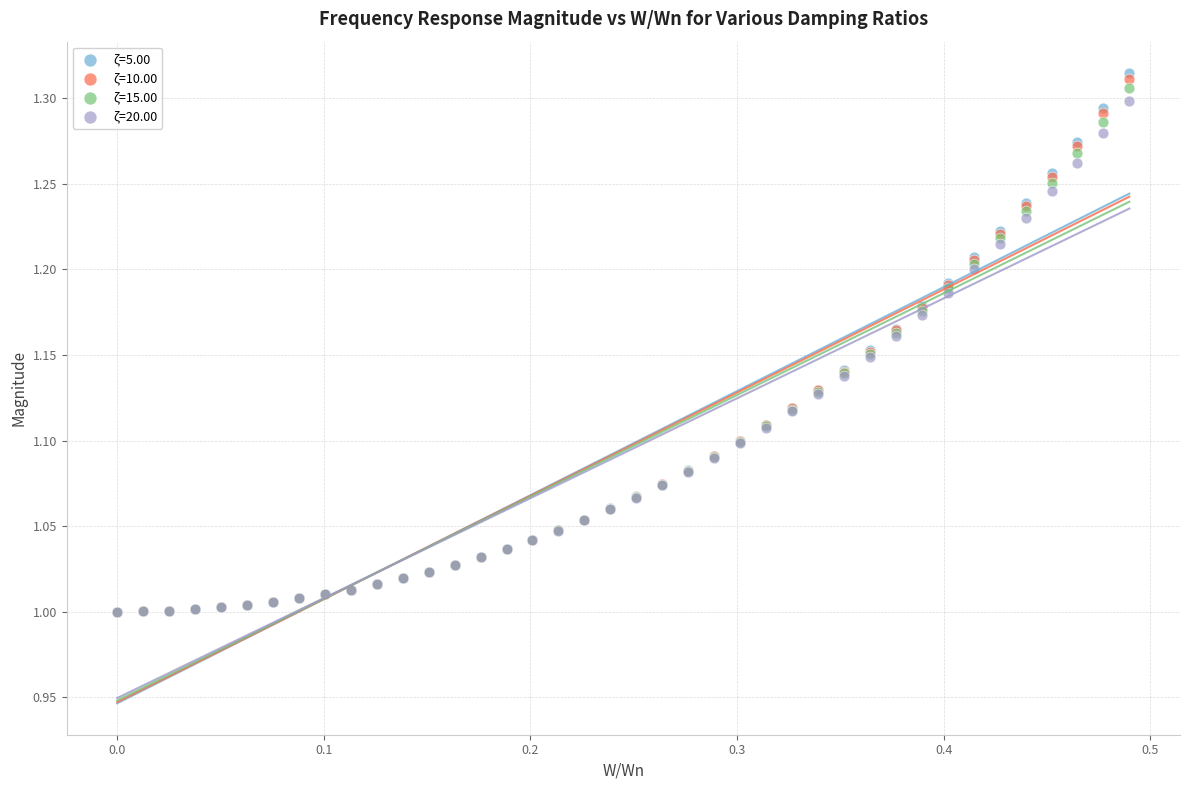

Which series contains the highest Y value?

ζ=5.00